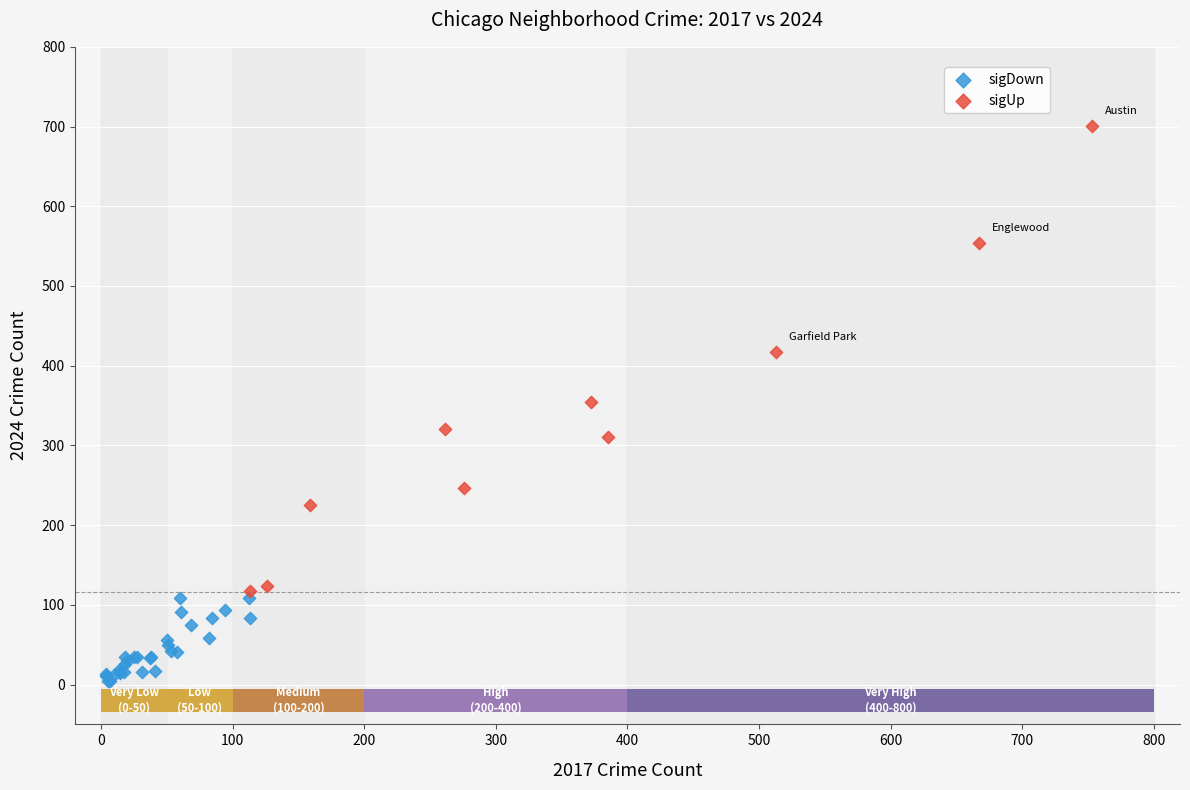

Which series reaches the maximum Y coordinate?

sigUp